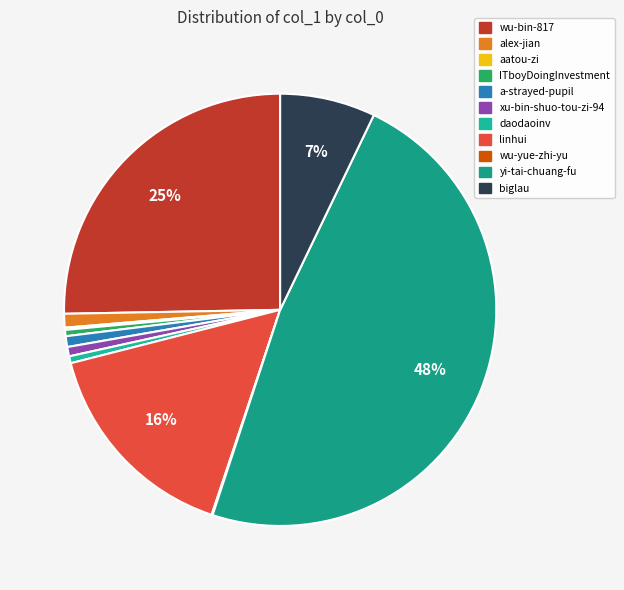

Is it true that a-strayed-pupil is 15% of the pie?

False